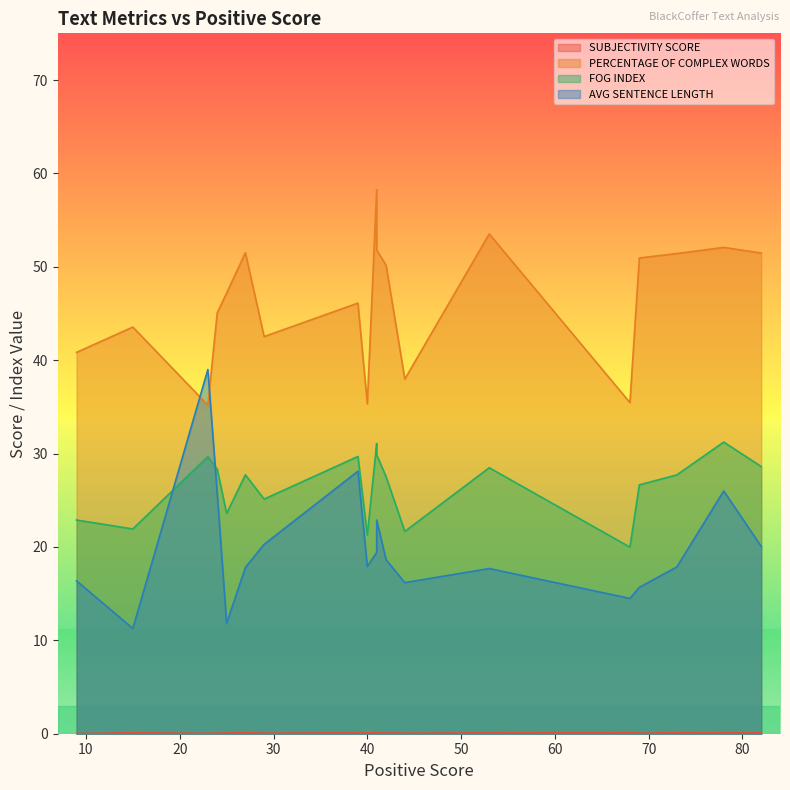

At which category does SUBJECTIVITY SCORE reach its first local valley?

2